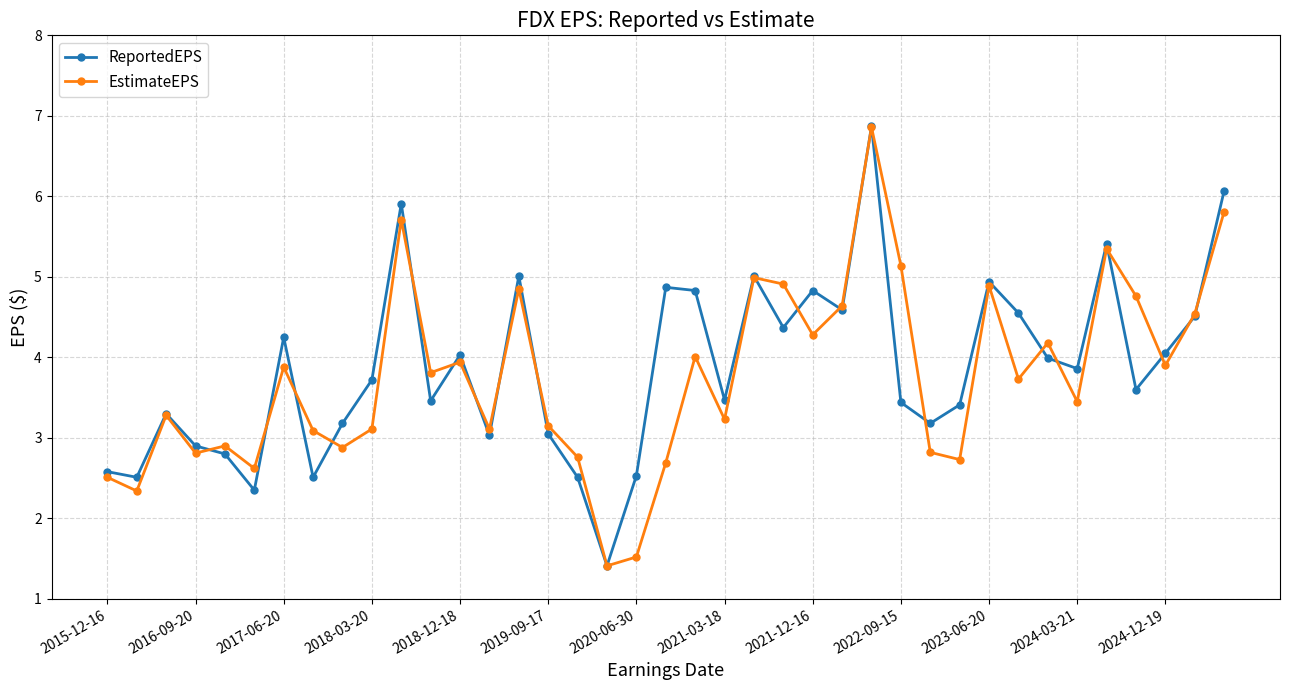

In EstimateEPS, how many points are lower than both neighbors (excluding endpoints)?

13